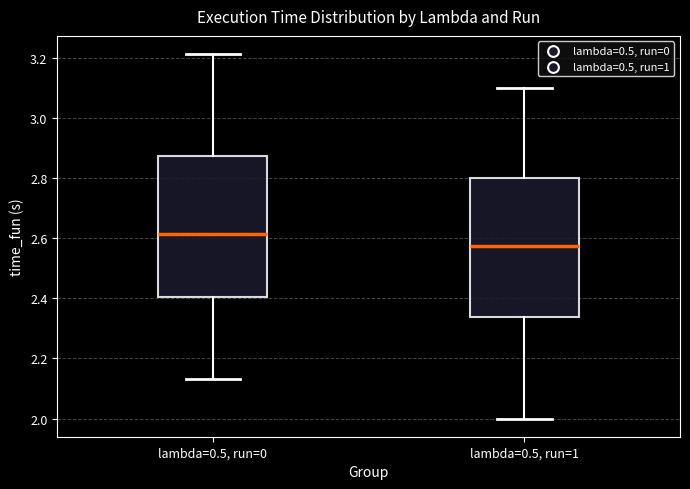

Which box has the lowest median line?

lambda=0.5, run=1